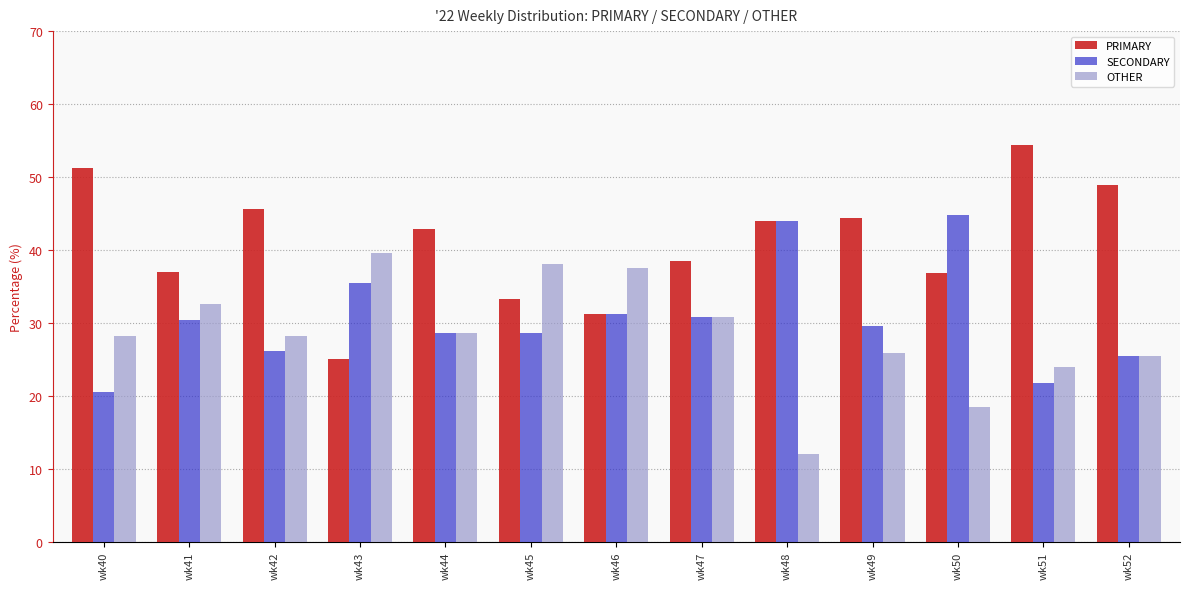

How many values in the SECONDARY series exceed 29?

7